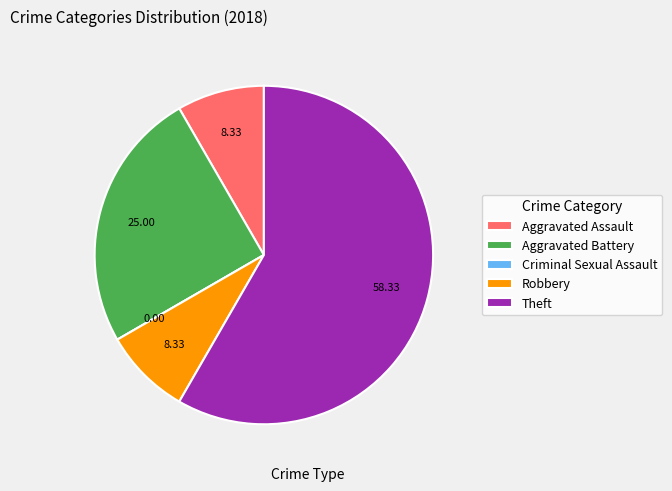

Does Aggravated Assault account for over 50% of the chart?

No